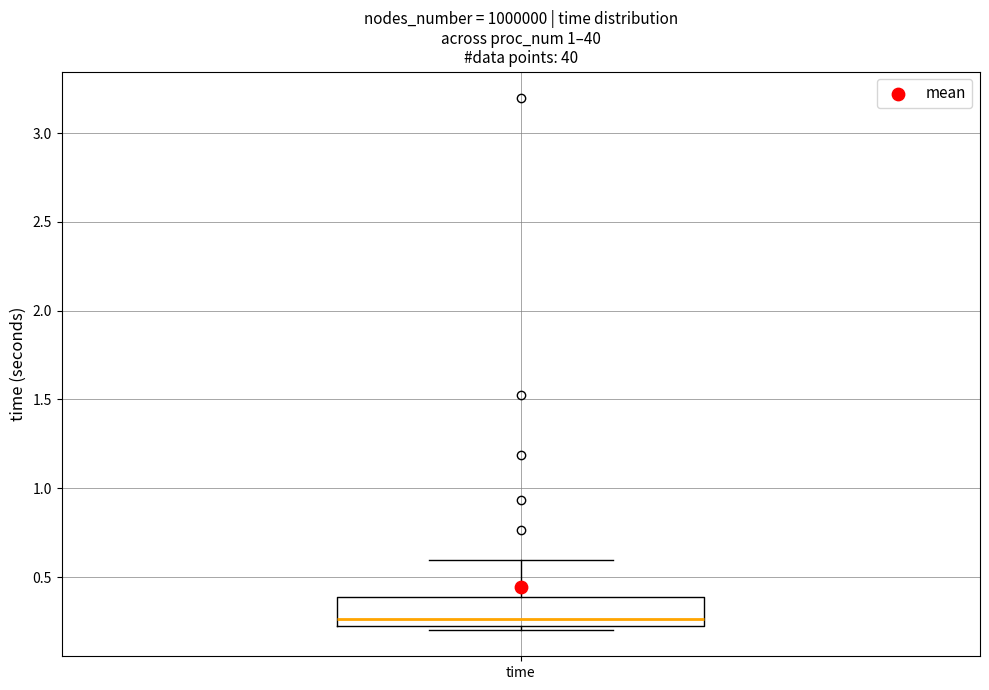

Read this box plot against the y-axis: the position of the median line, the range covered by the box, and the ends of both whiskers. The values are not printed on the chart, so give them approximately, as read against the axis.

median 0.25, box 0.20 to 0.40, whiskers 0.20 (just below the box's lower edge) to 0.60